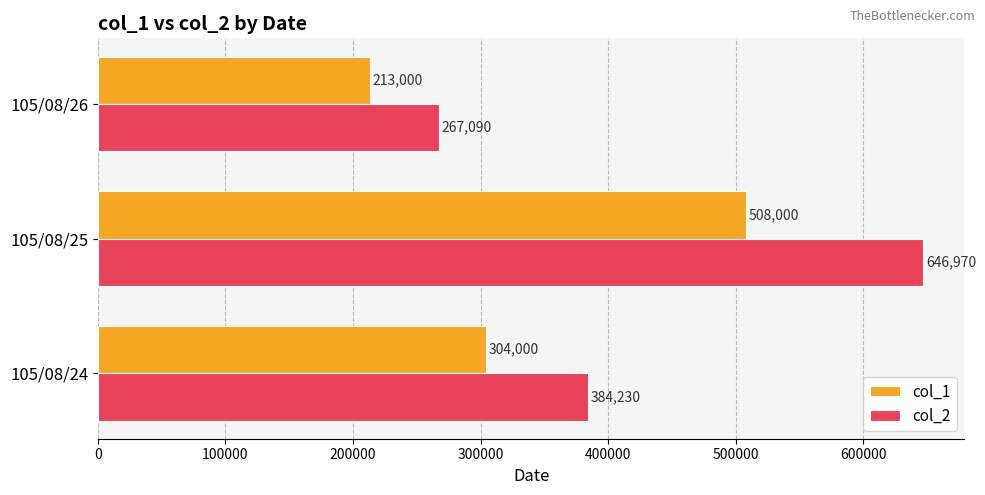

At which category does the chart reach its minimum across all series?

105/08/26